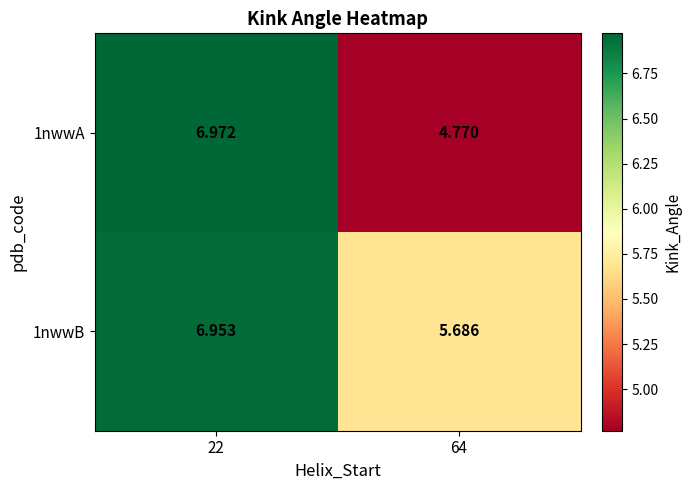

How many data points does each series have?

2